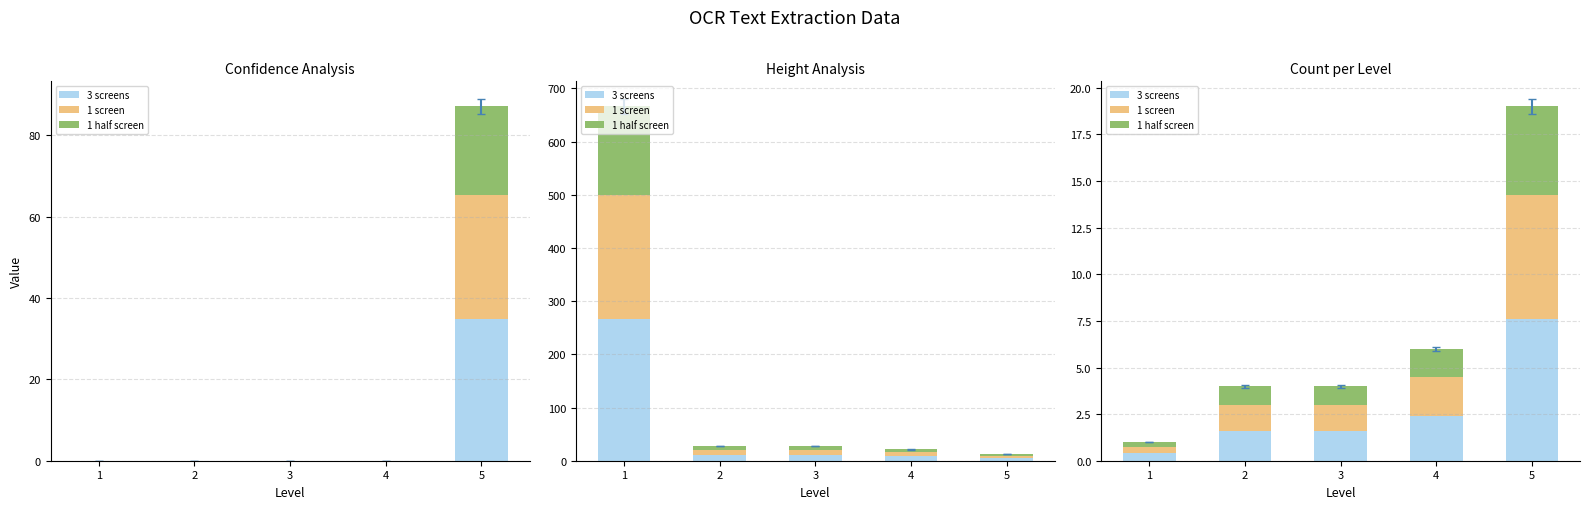

Is it true that 1 half screen equals 1.6 at 3?

False